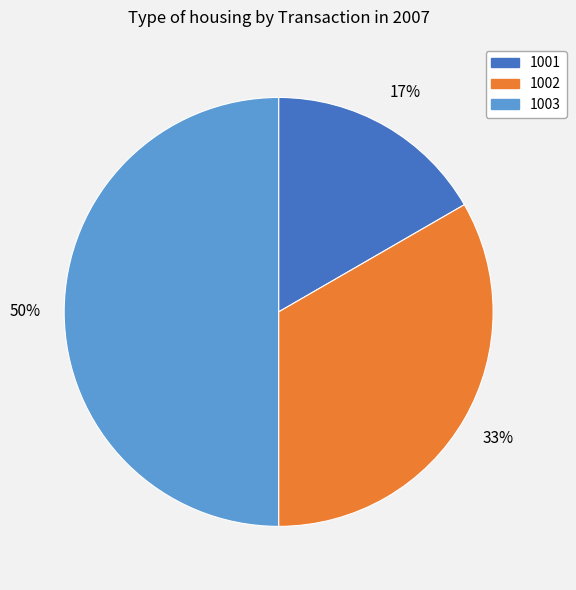

Is 1001 the majority of the pie?

No